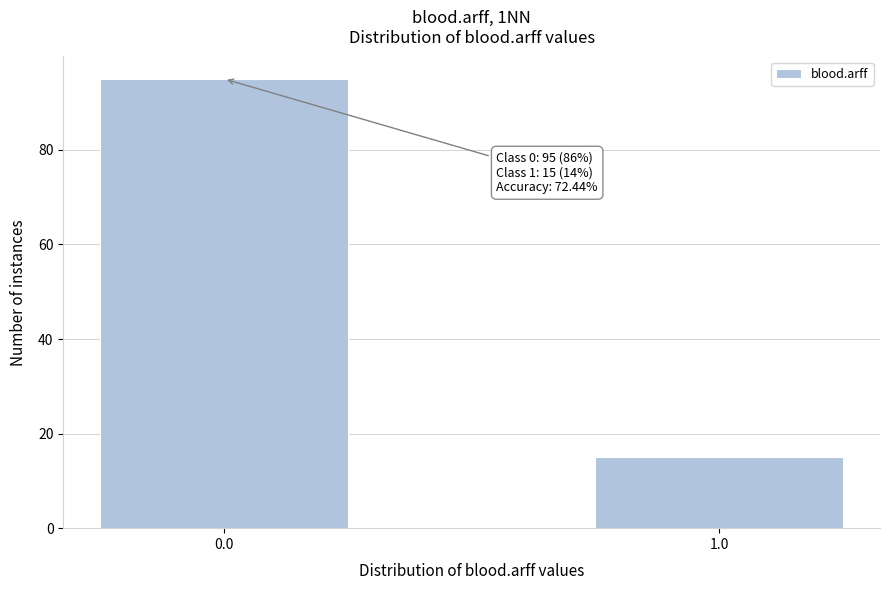

Reading left to right, what are all the values shown in this chart?

0.0=95	1.0=15